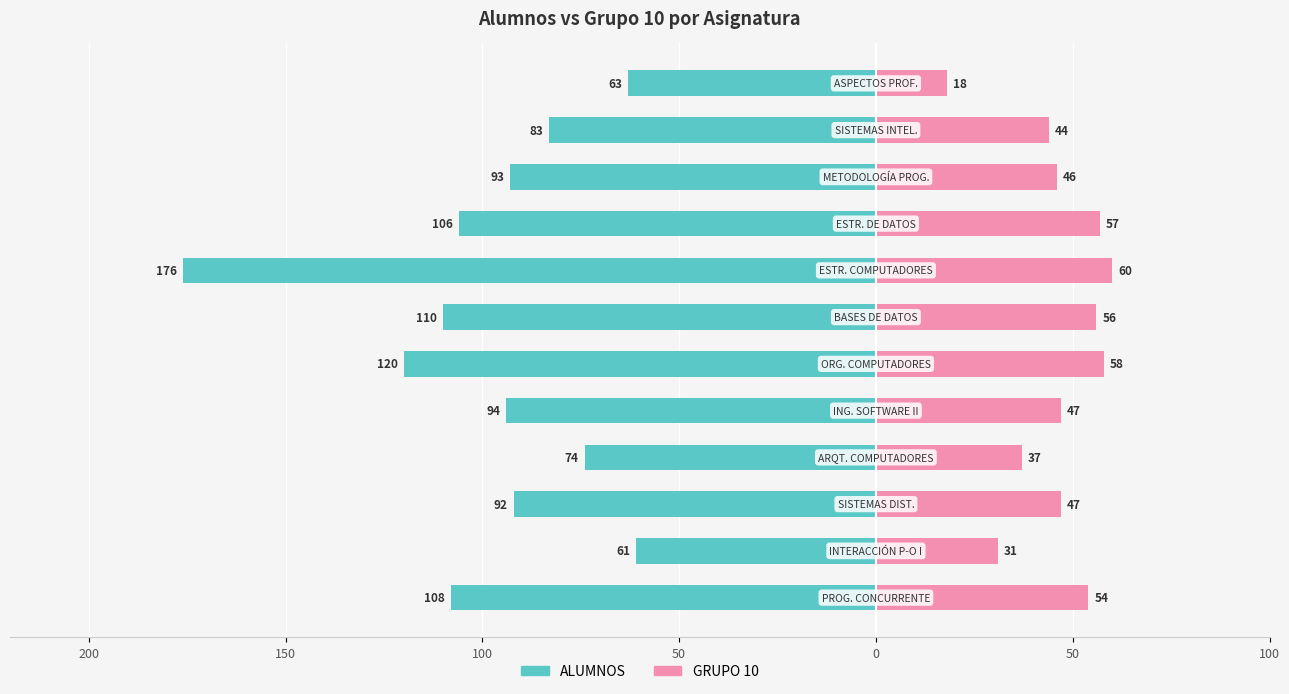

What are all the series names shown in the legend?

ALUMNOS, GRUPO 10